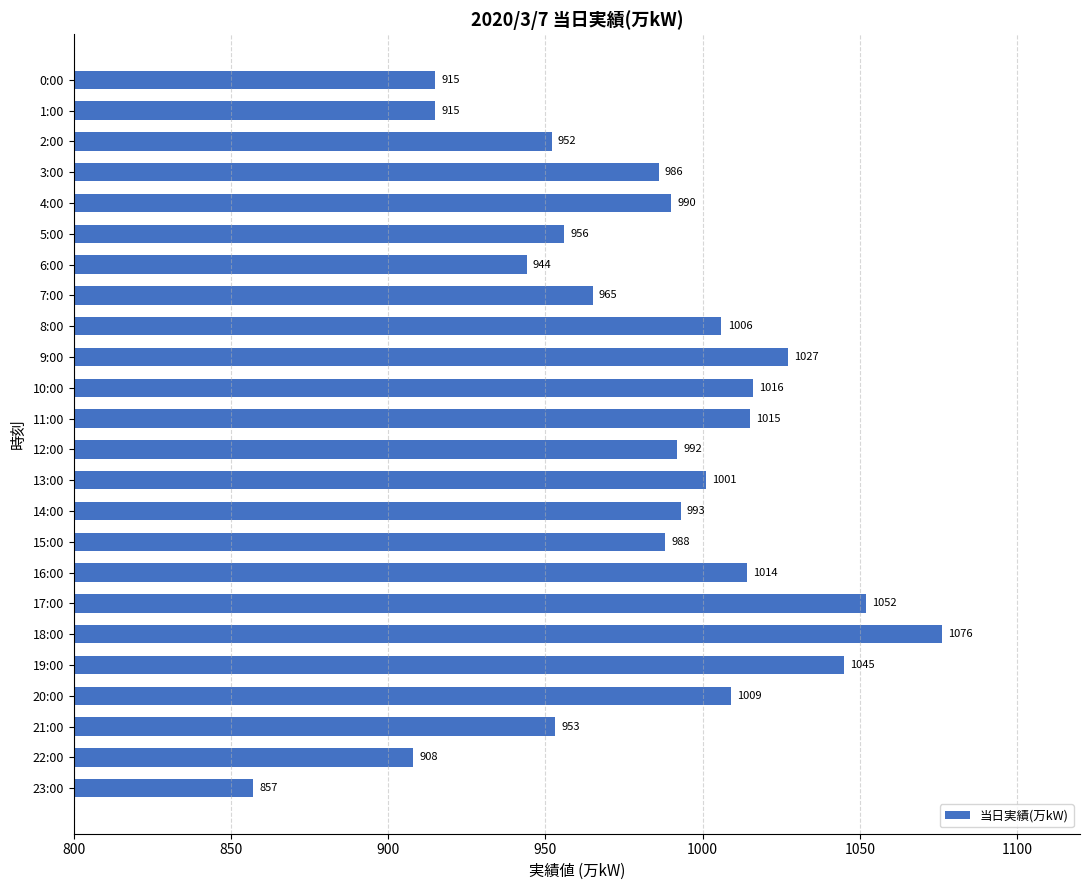

How many values are below 992?

12